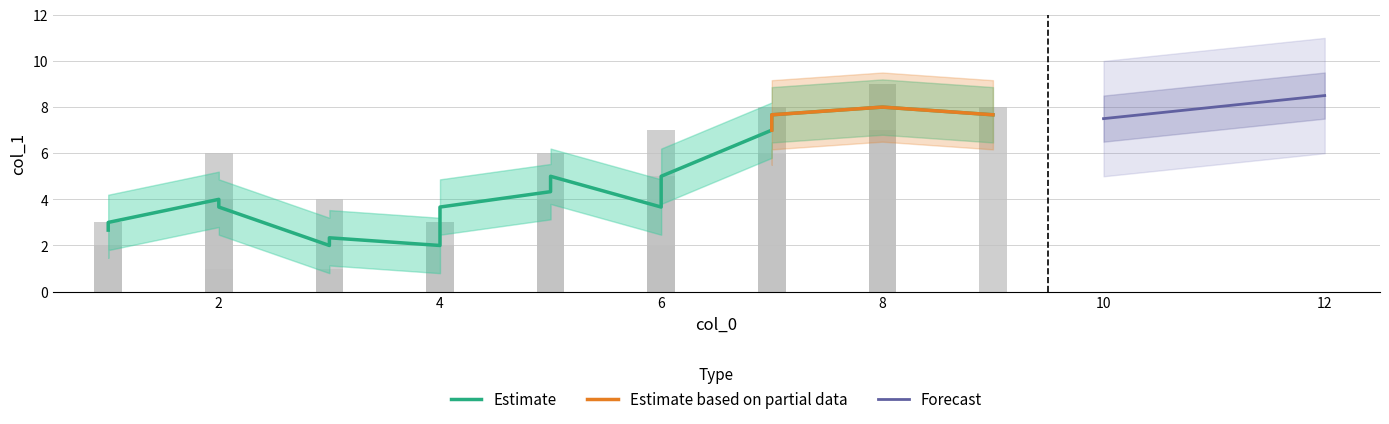

At which label does Forecast reach its peak?

12